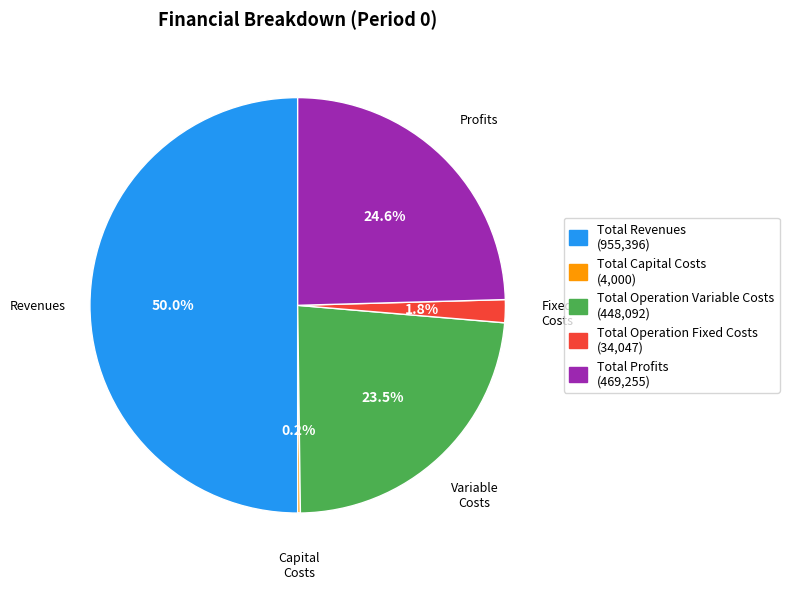

Which has a higher value, Total Profits or Total Revenues?

Total Revenues